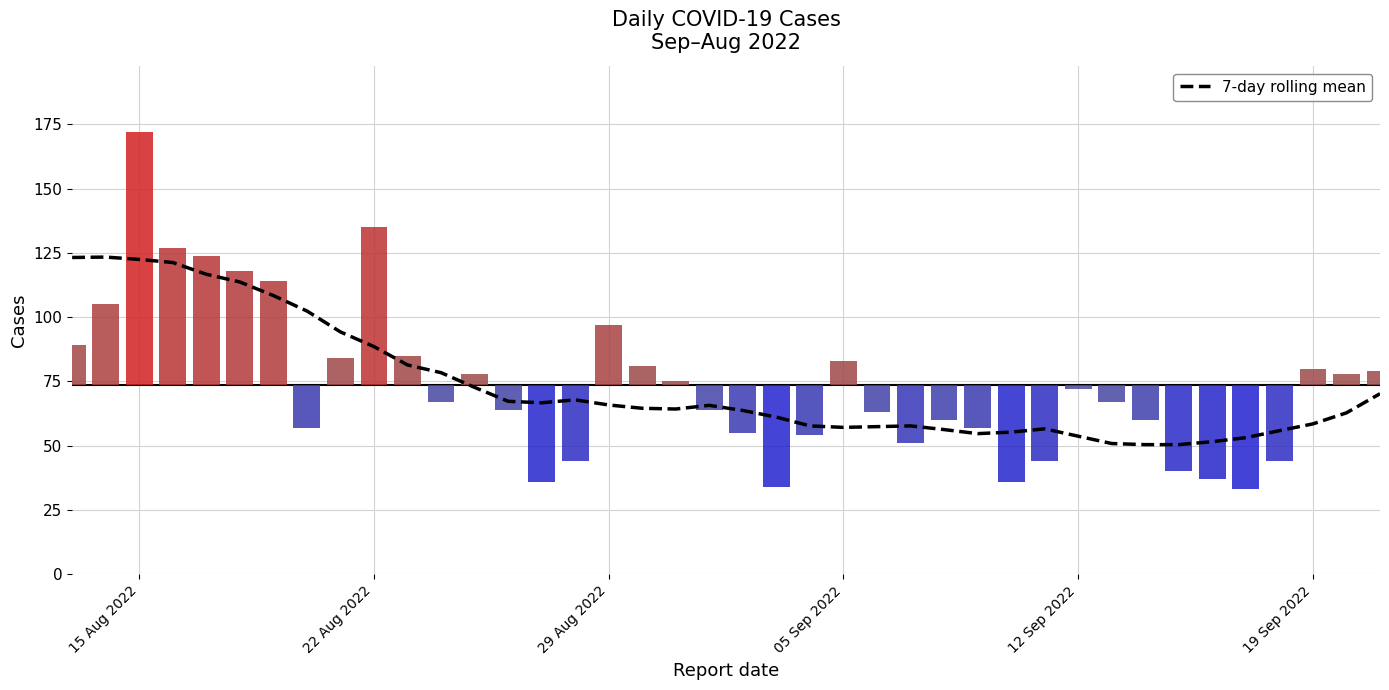

What is the sum of all values?

2944.7